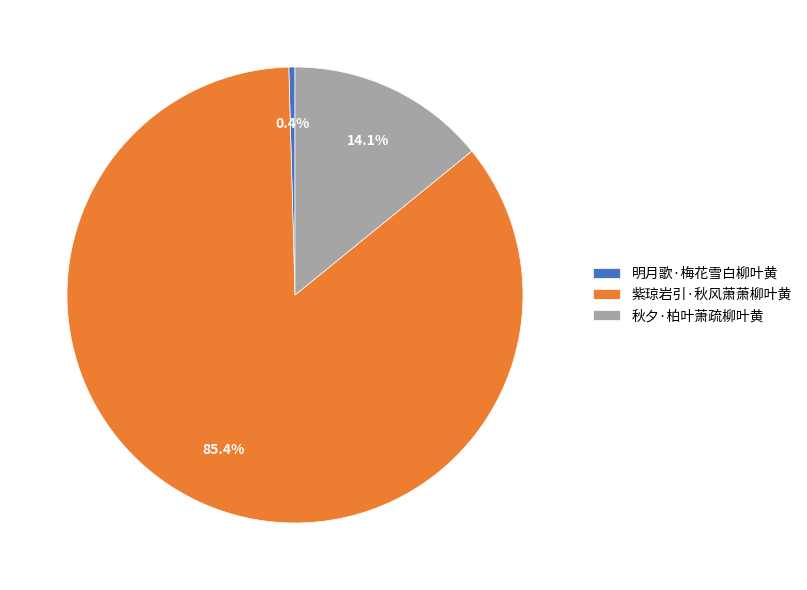

True or false: 紫琼岩引·秋风萧萧柳叶黄 accounts for 85% of the total.

True